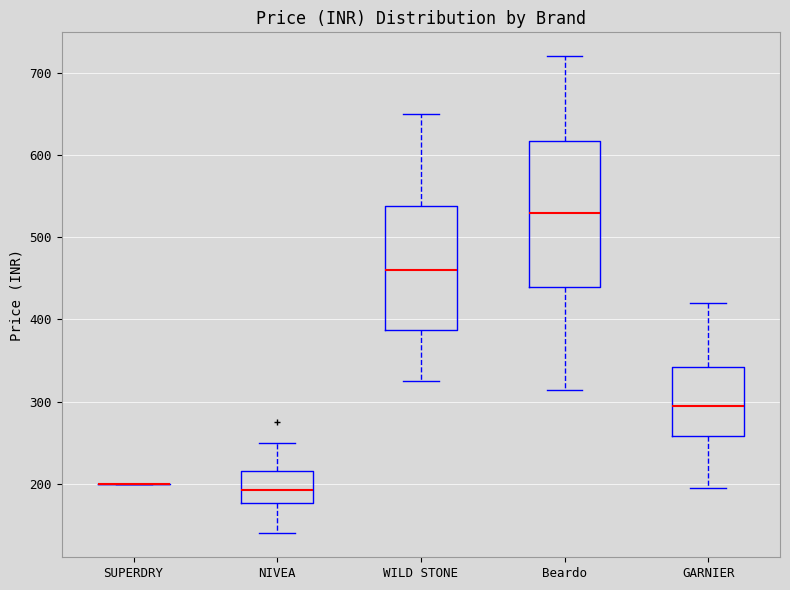

Reading left to right, read every box against the y-axis: the position of its median line, the range the box covers, and the ends of its whiskers. The values are not printed on the chart, so give them approximately, as read against the axis.

SUPERDRY: box collapsed to a line at 200, whiskers 200 to 200
NIVEA: median 190, box 180 to 220, whiskers 140 to 250
WILD STONE: median 460, box 390 to 540, whiskers 330 to 650
Beardo: median 530, box 440 to 620, whiskers 310 to 720
GARNIER: median 300, box 260 to 340, whiskers 200 to 420